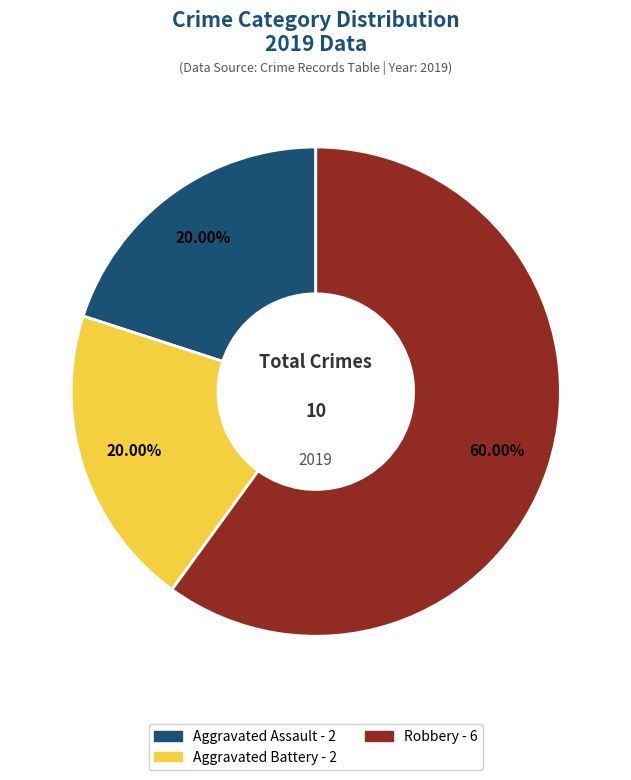

Is there a majority slice in this chart?

Yes